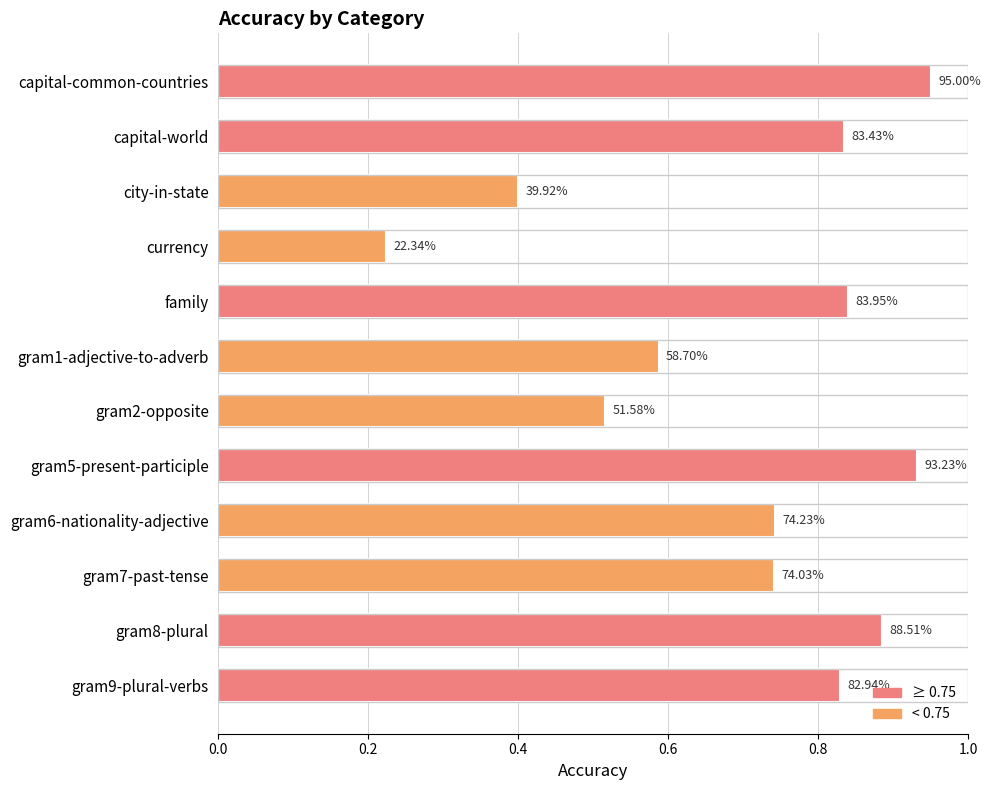

Does the chart contain any negative values?

No